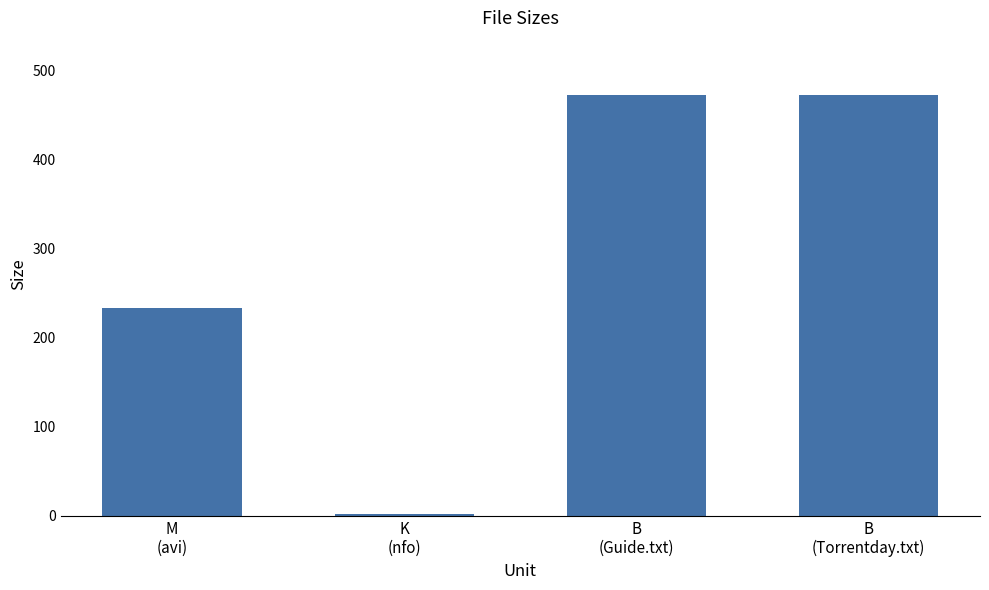

Does the chart contain stacked bars?

No